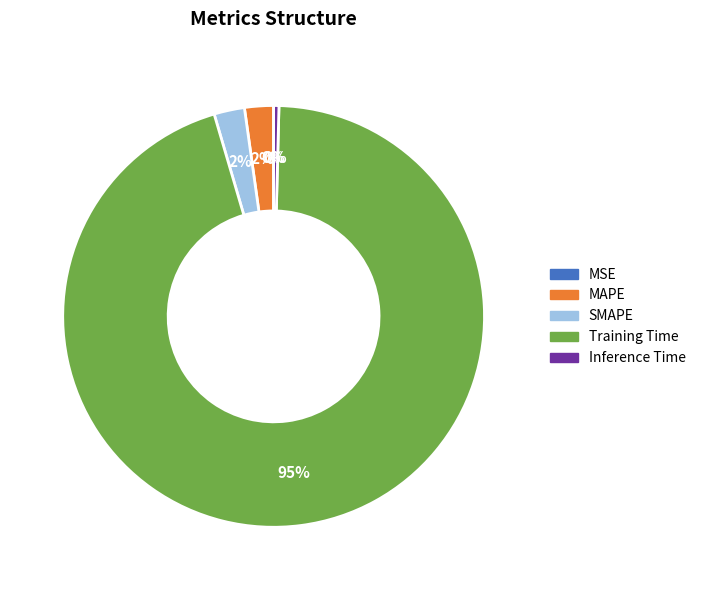

To the nearest percent, what is the average slice percentage?

20%